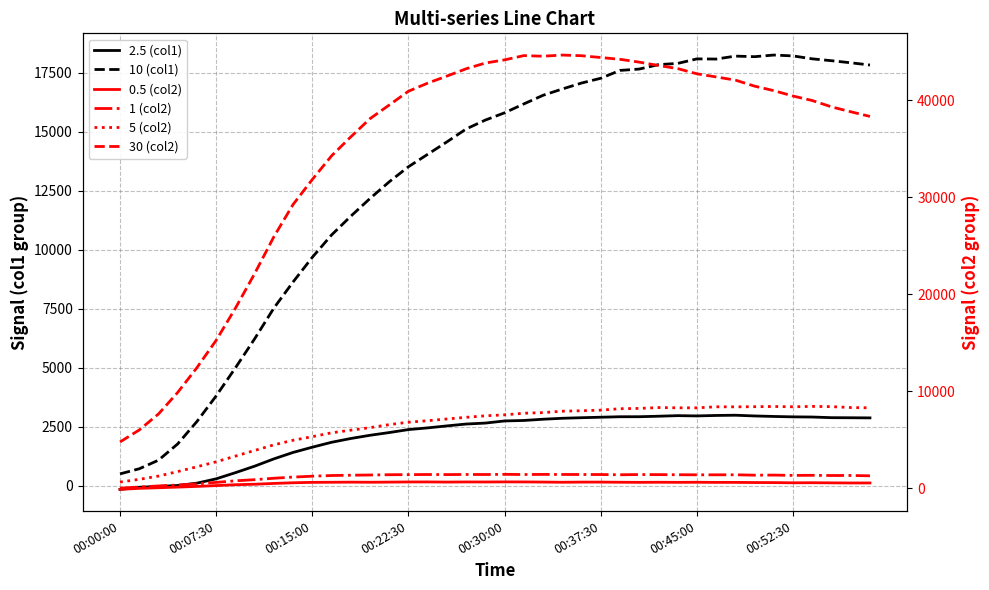

True or false: 0.5 (col2) has a value of 76.1 at 00:22:30.

False